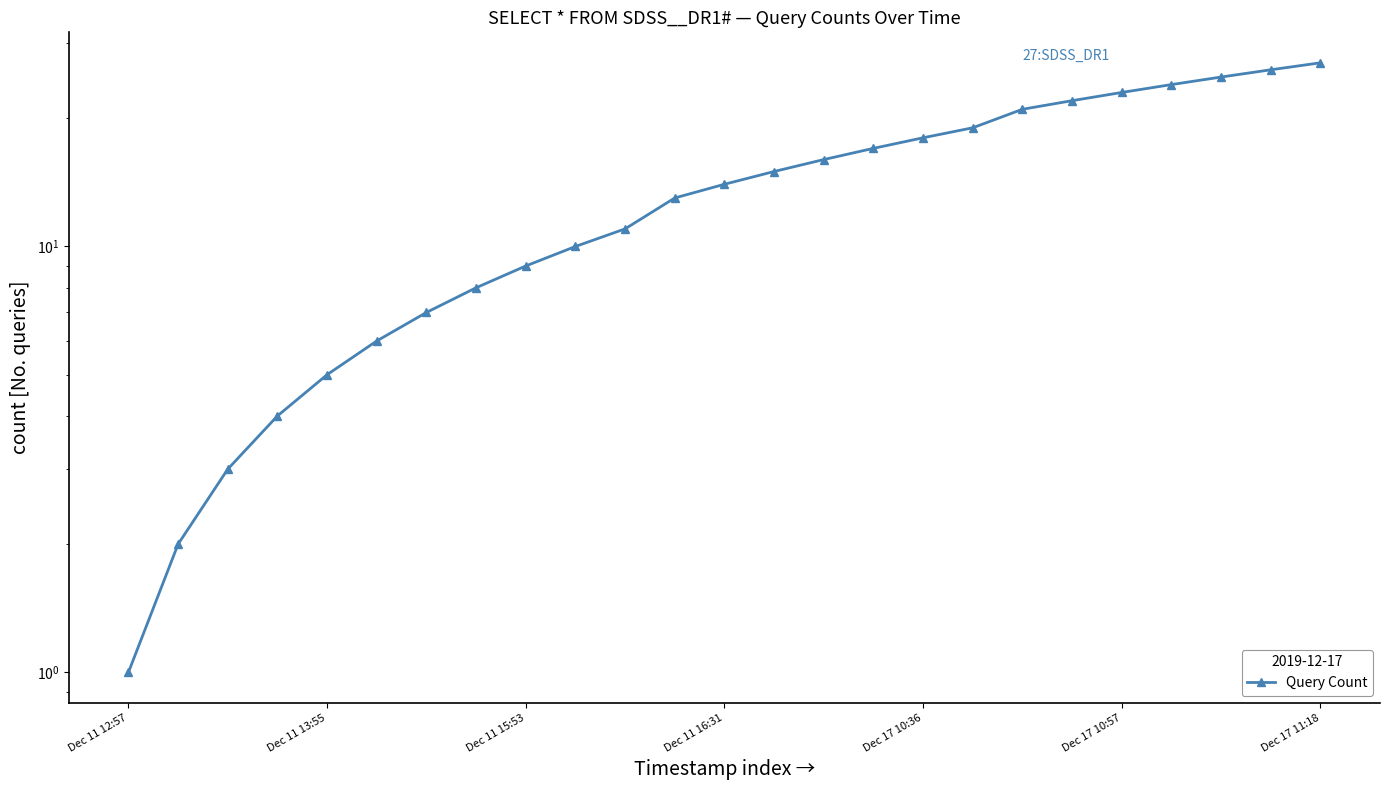

Reading left to right, transcribe all the data shown in this chart.

1	2	3	4	5	6	7	8	9	10	11	13	14	15	16	17	18	19	21	22	23	24	25	26	27